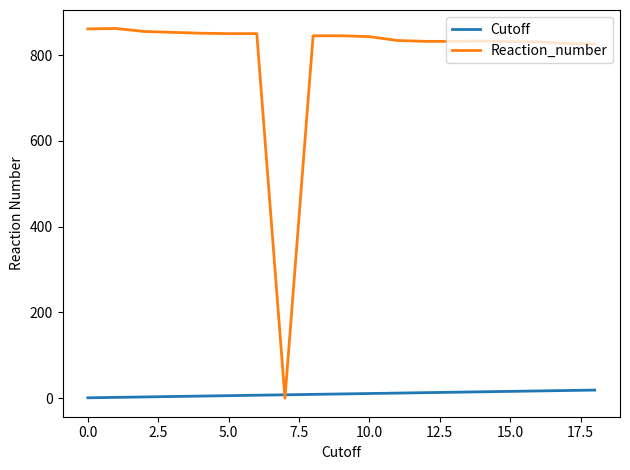

Which series has the largest range (max minus min)?

Reaction_number